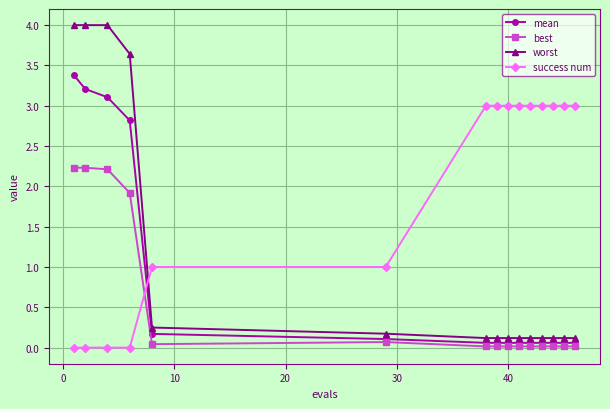

True or false: best and mean cross at least once.

False